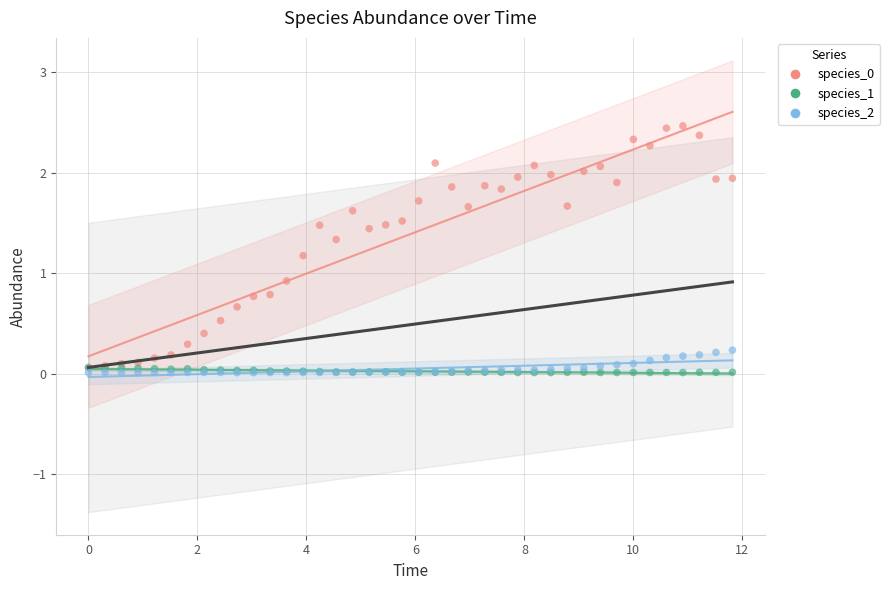

Across all series, what Y value is closest to 1?

0.9